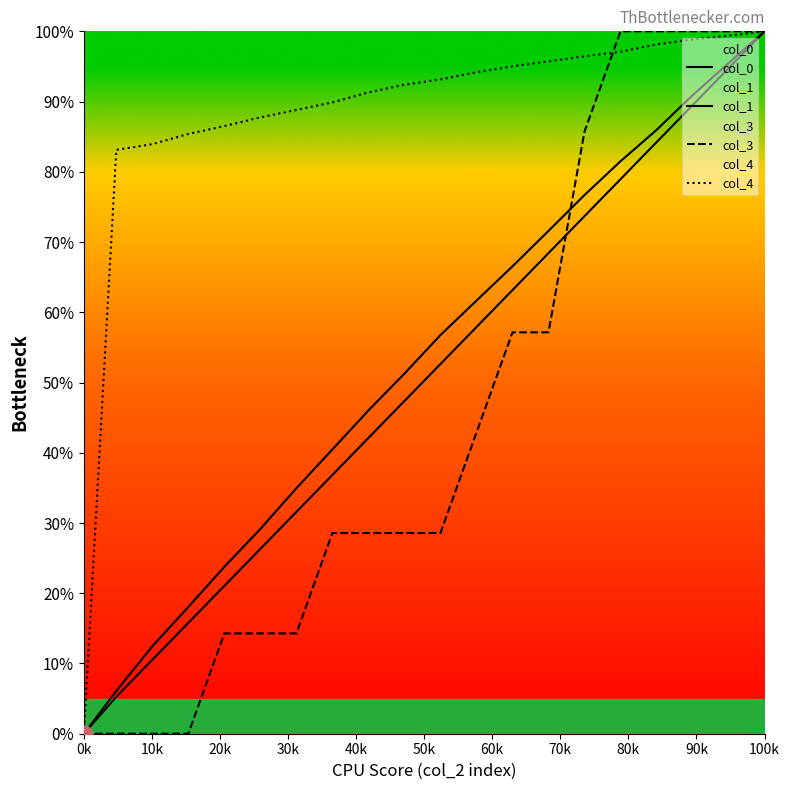

How many lines are shown in the chart?

4